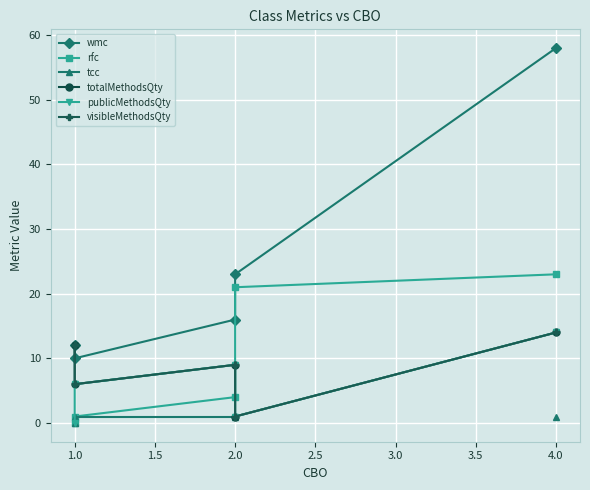

How many distinct data groups are displayed?

6